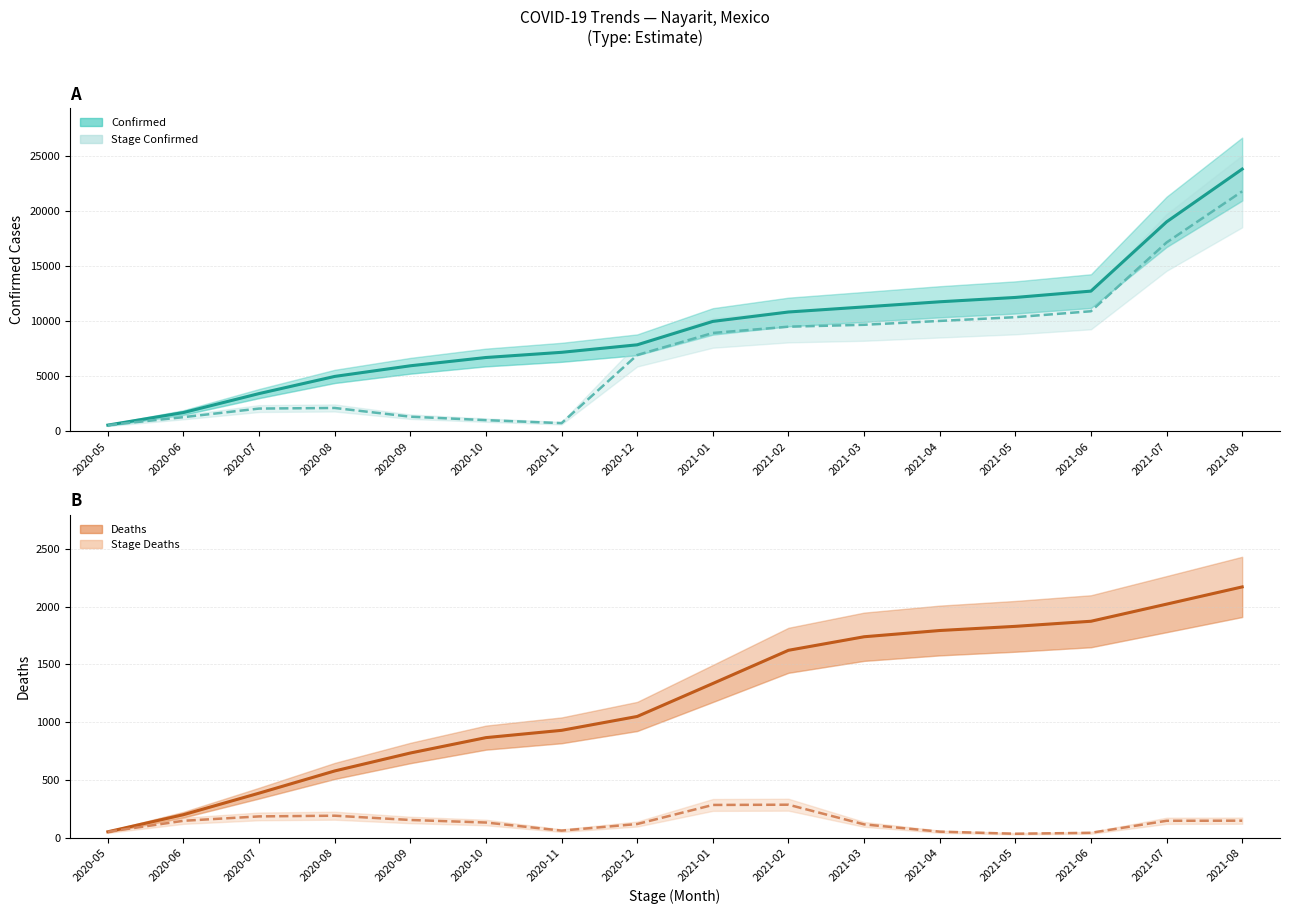

The Stage Deaths series shows 37 at 2020-06. True or false?

False